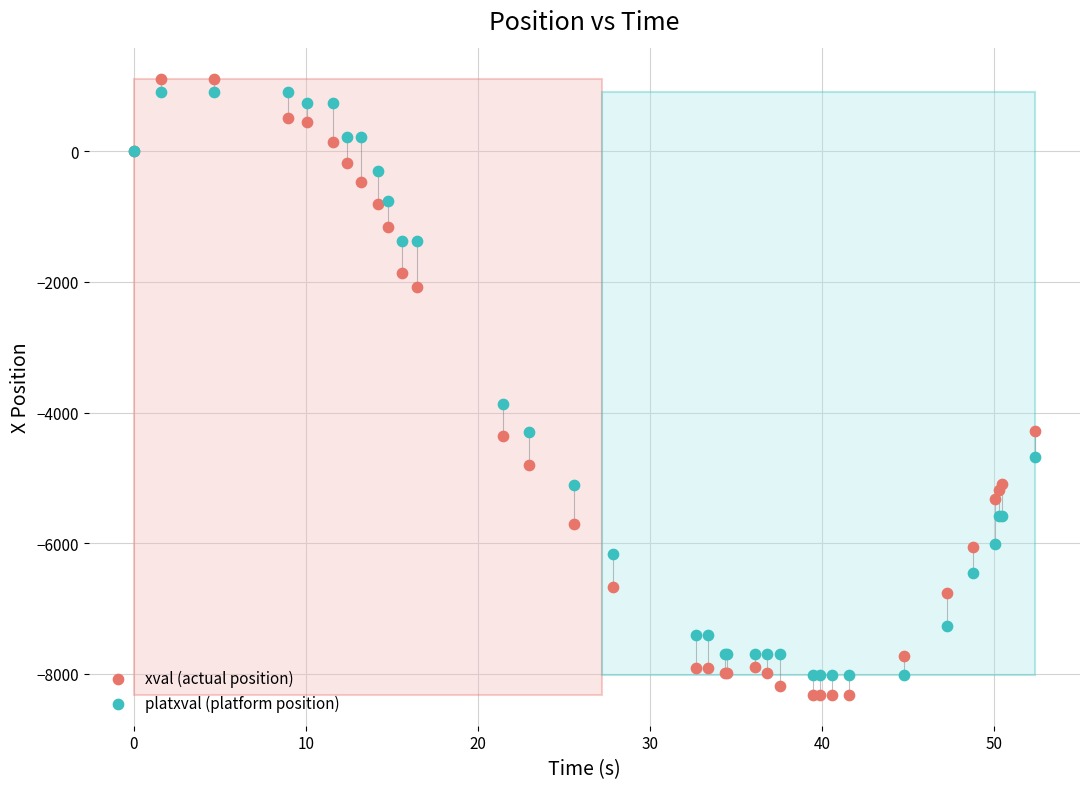

In the xval (actual position) series, what Y value is closest to -3609?

-4279.9